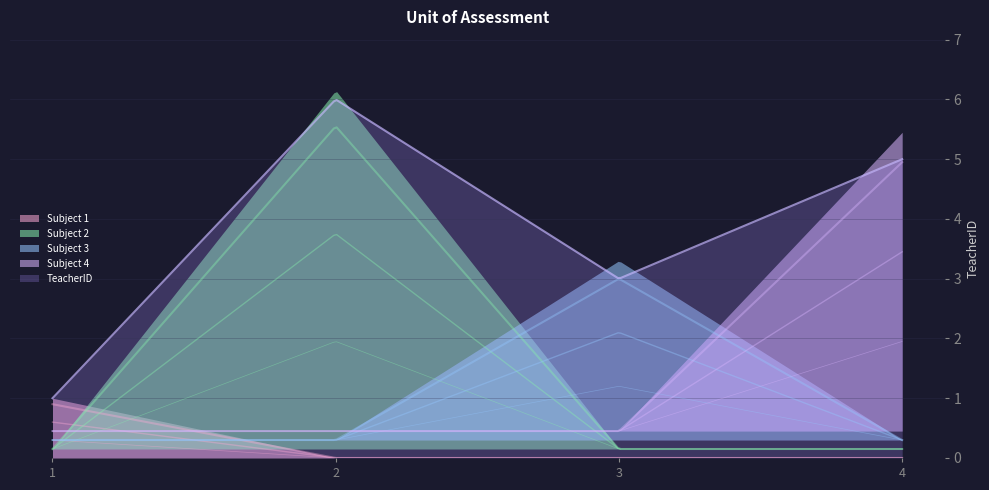

What is the highest value of the TeacherID series?

6.0